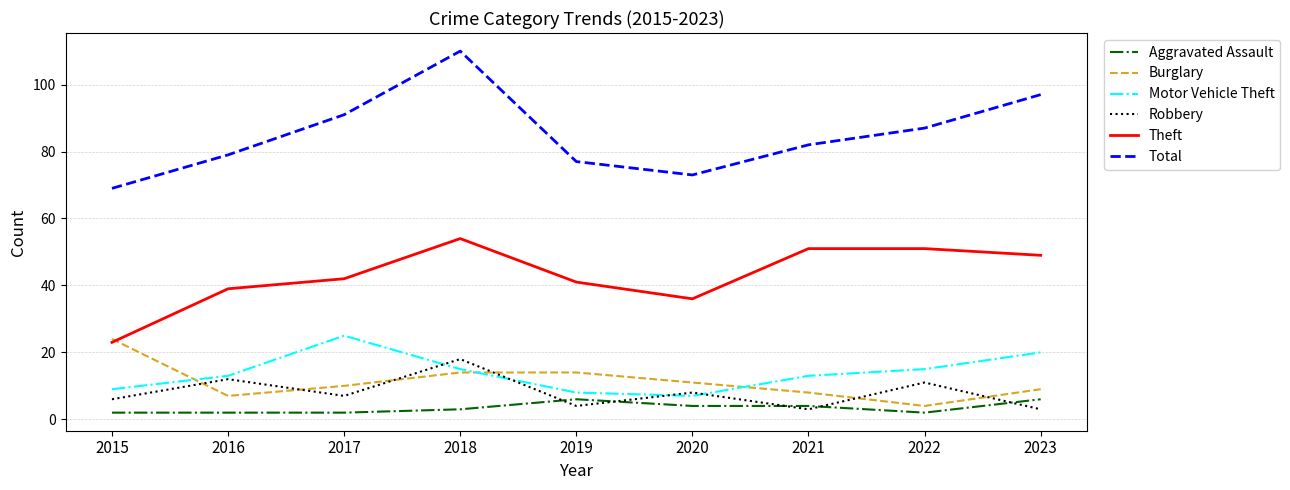

Which category has the lowest value in the Burglary series?

2022